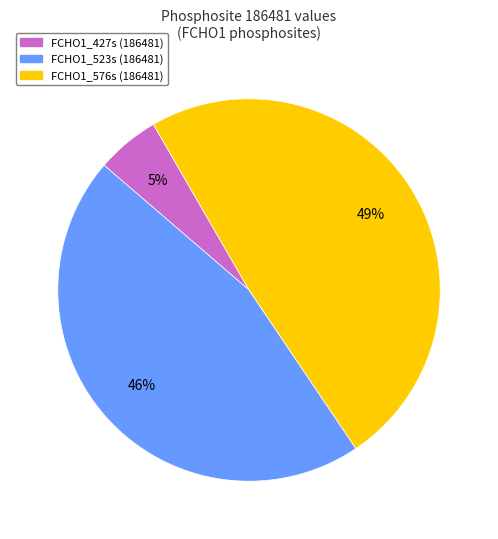

What is the largest slice in the pie chart?

FCHO1_576s